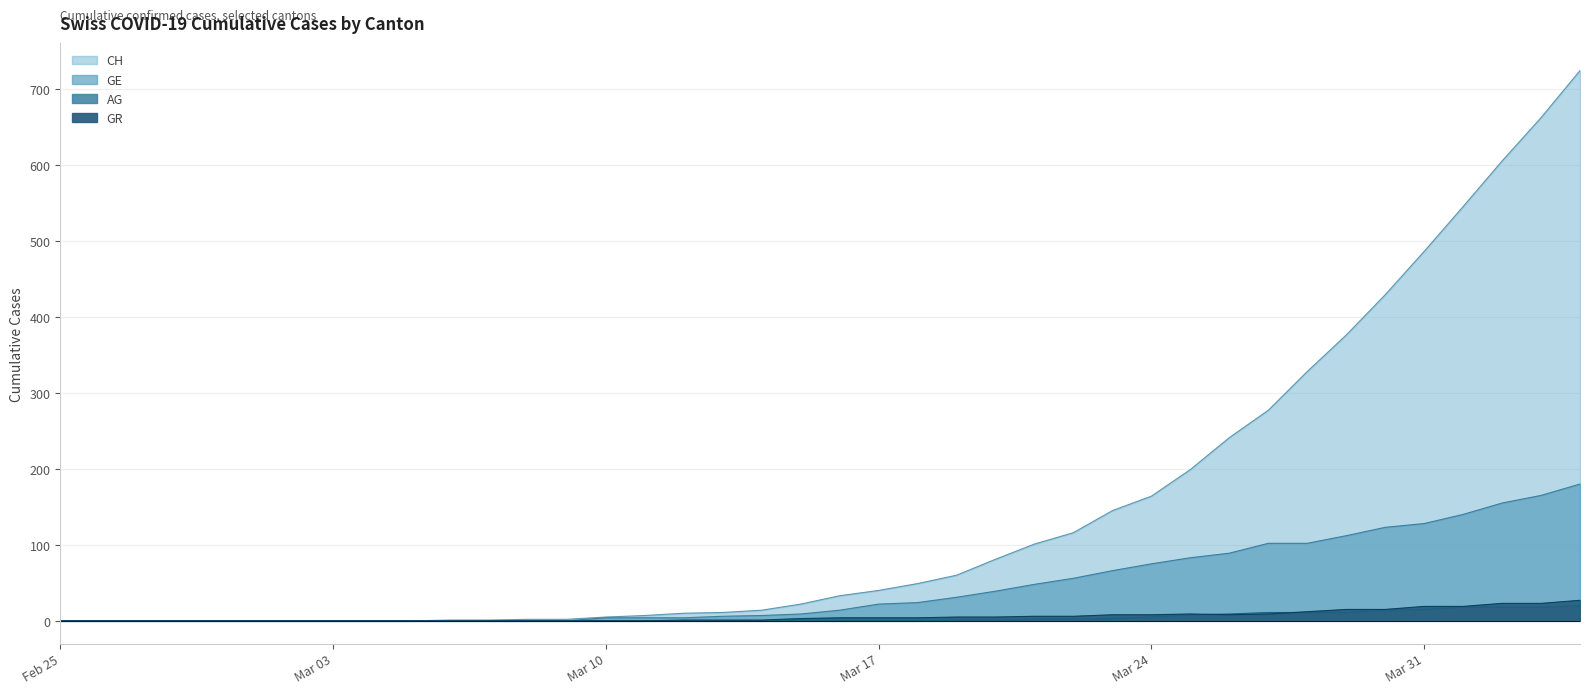

True or false: AG and CH cross at least once.

False